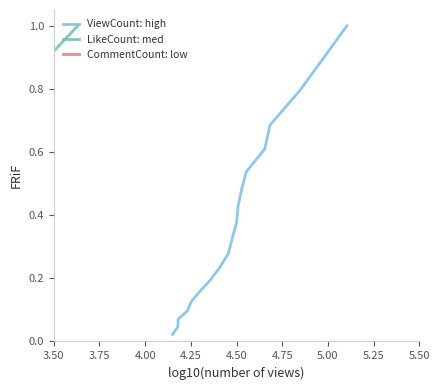

What is the maximum value for ViewCount: high?

1.0